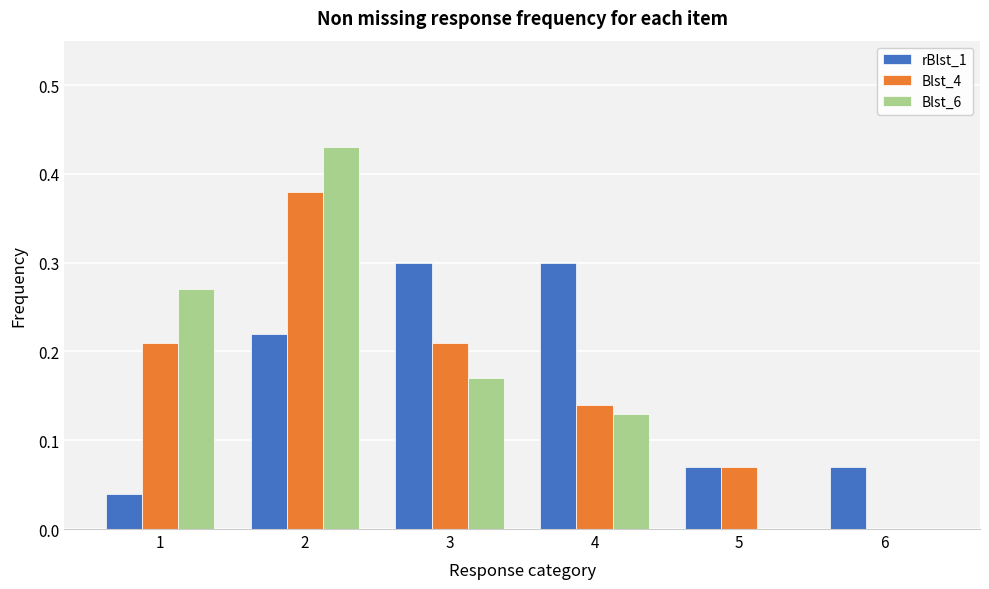

The rBlst_1 series shows 0.2 at 4. True or false?

False